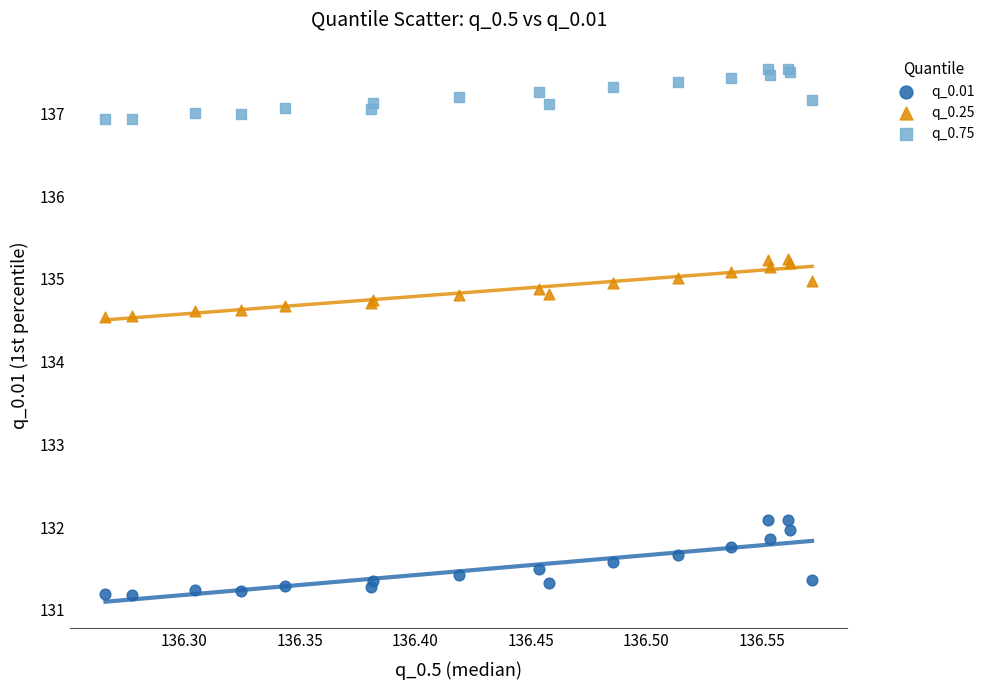

Which series contains the highest Y value?

q_0.75